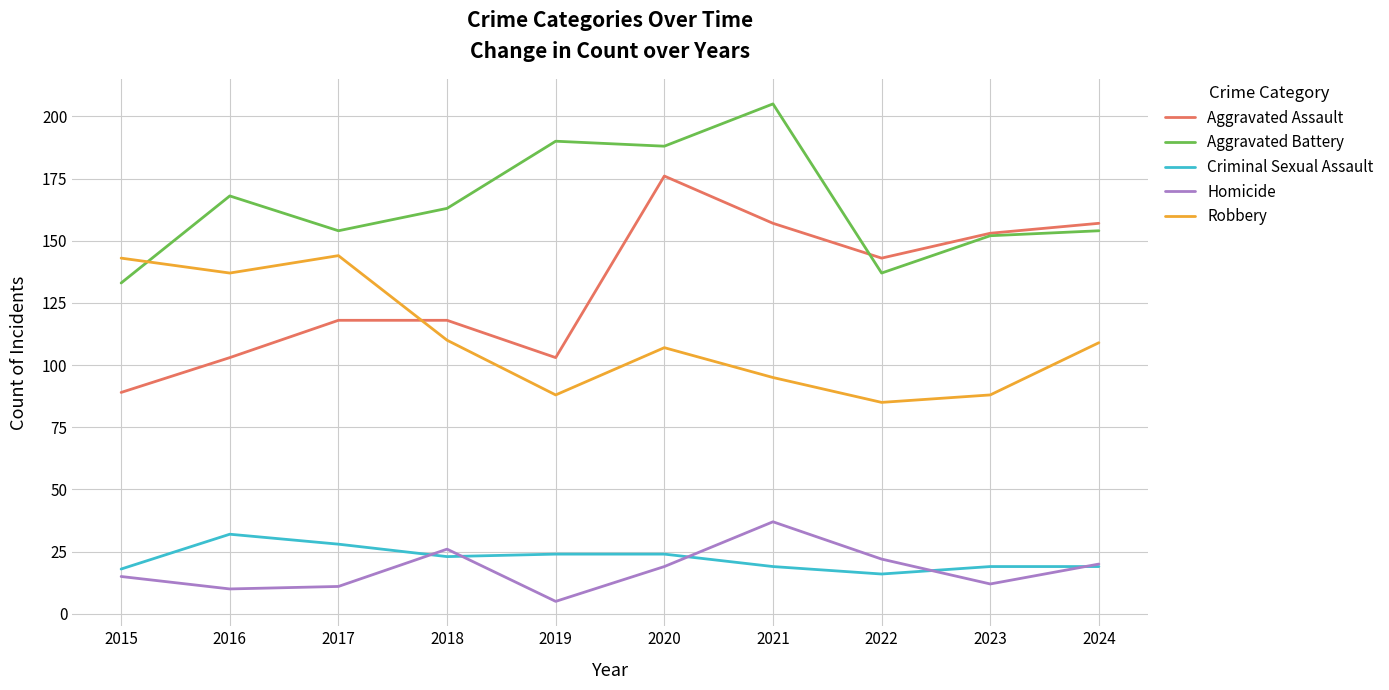

How many series are shown in this chart?

5